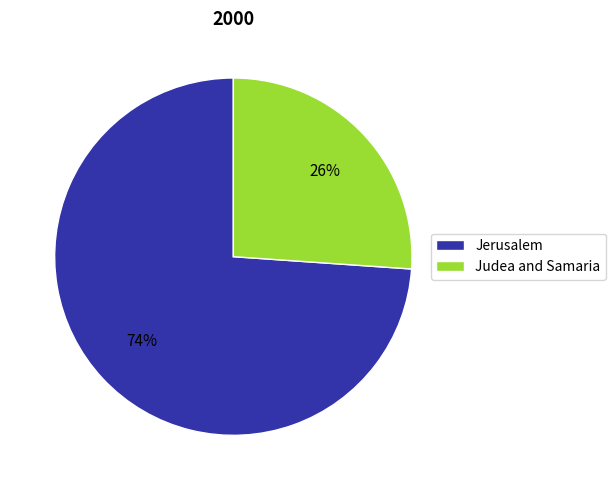

Approximately how many times larger is the value at Judea and Samaria compared to Jerusalem?

0.4